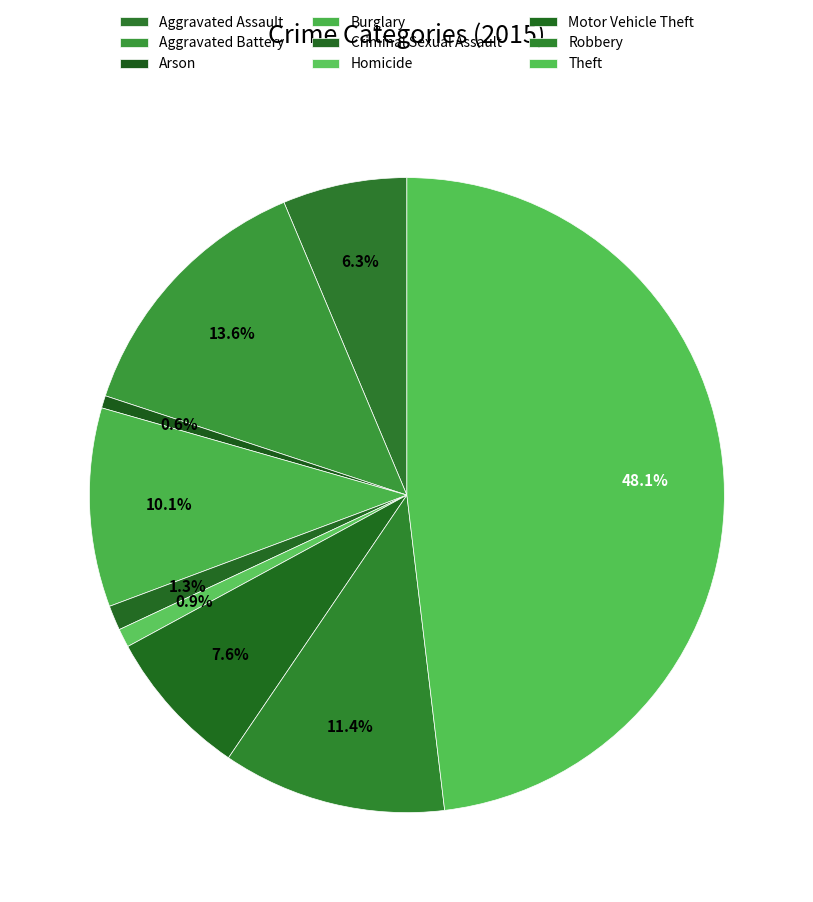

Between Motor Vehicle Theft and Homicide, which is larger?

Motor Vehicle Theft